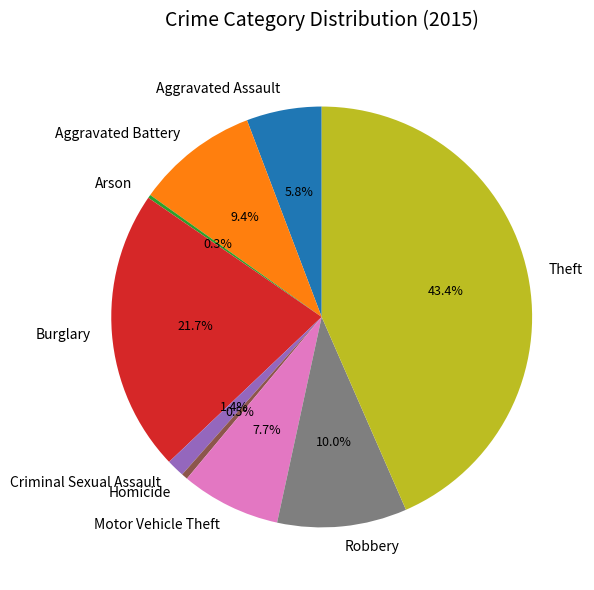

Between Robbery and Homicide, which is larger?

Robbery